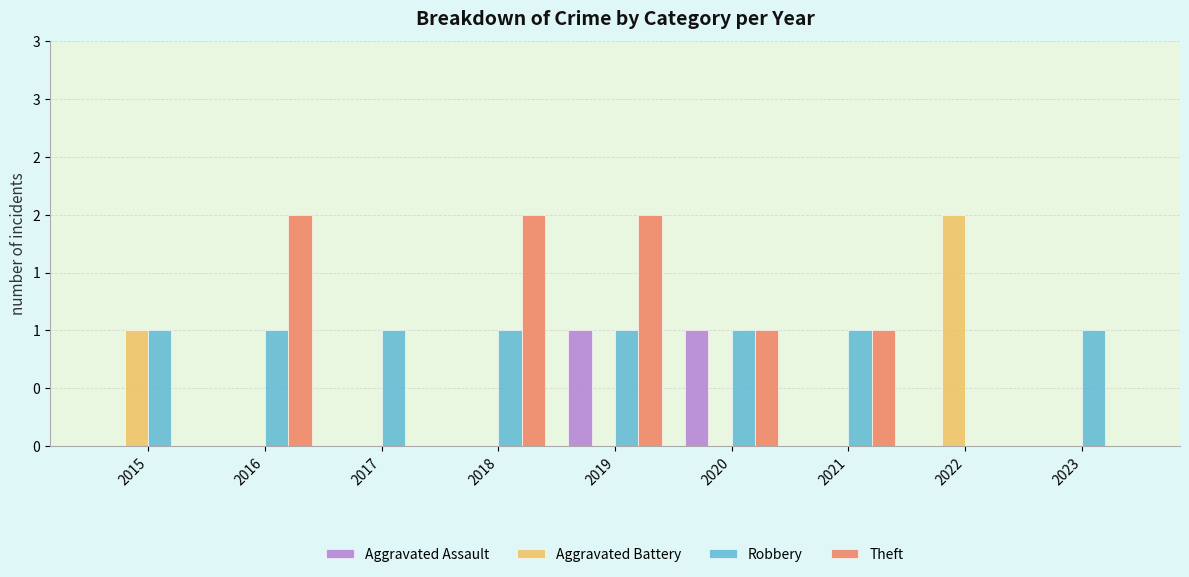

Are the bars horizontal?

No